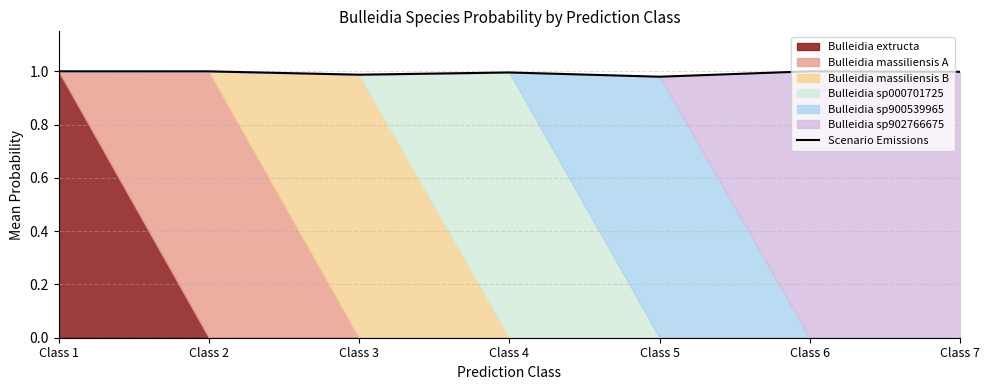

At which label is the value closest to 0?

Class 5